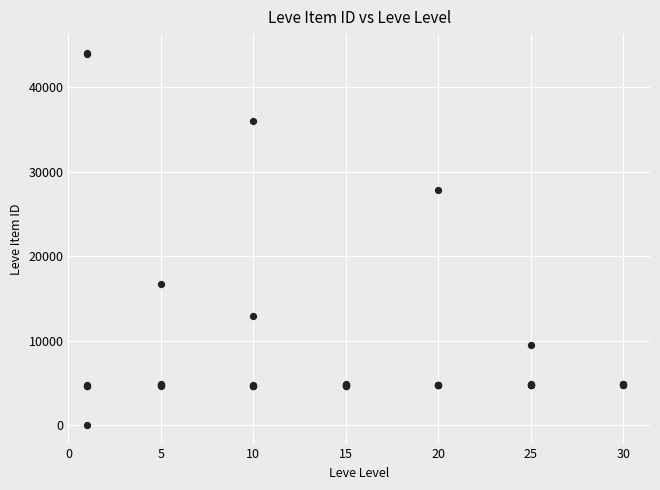

What Y value in the scatter plot is closest to 22050?

16734